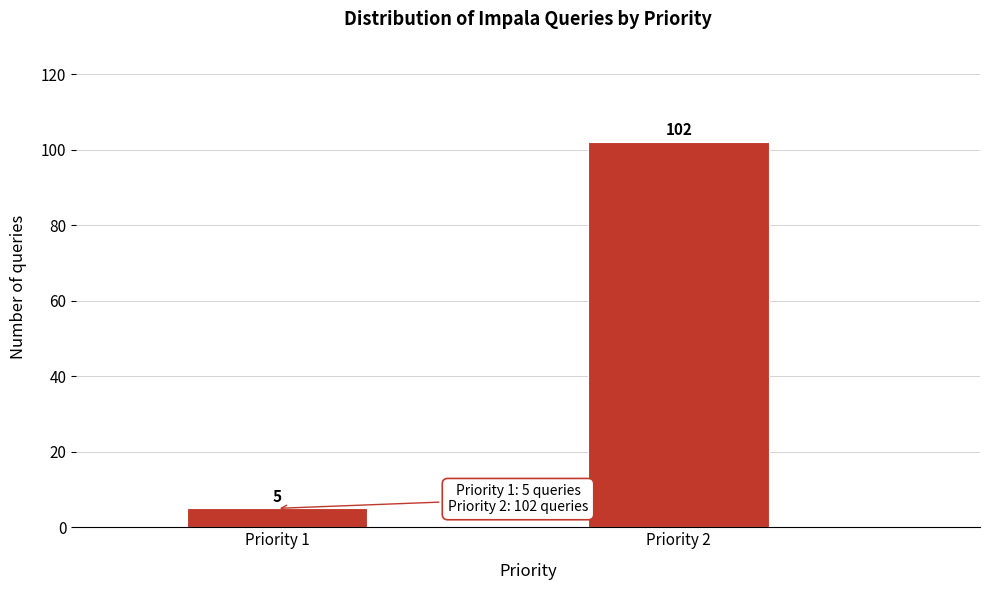

Reading left to right, list all the values displayed in this chart.

Priority 1=5	Priority 2=102